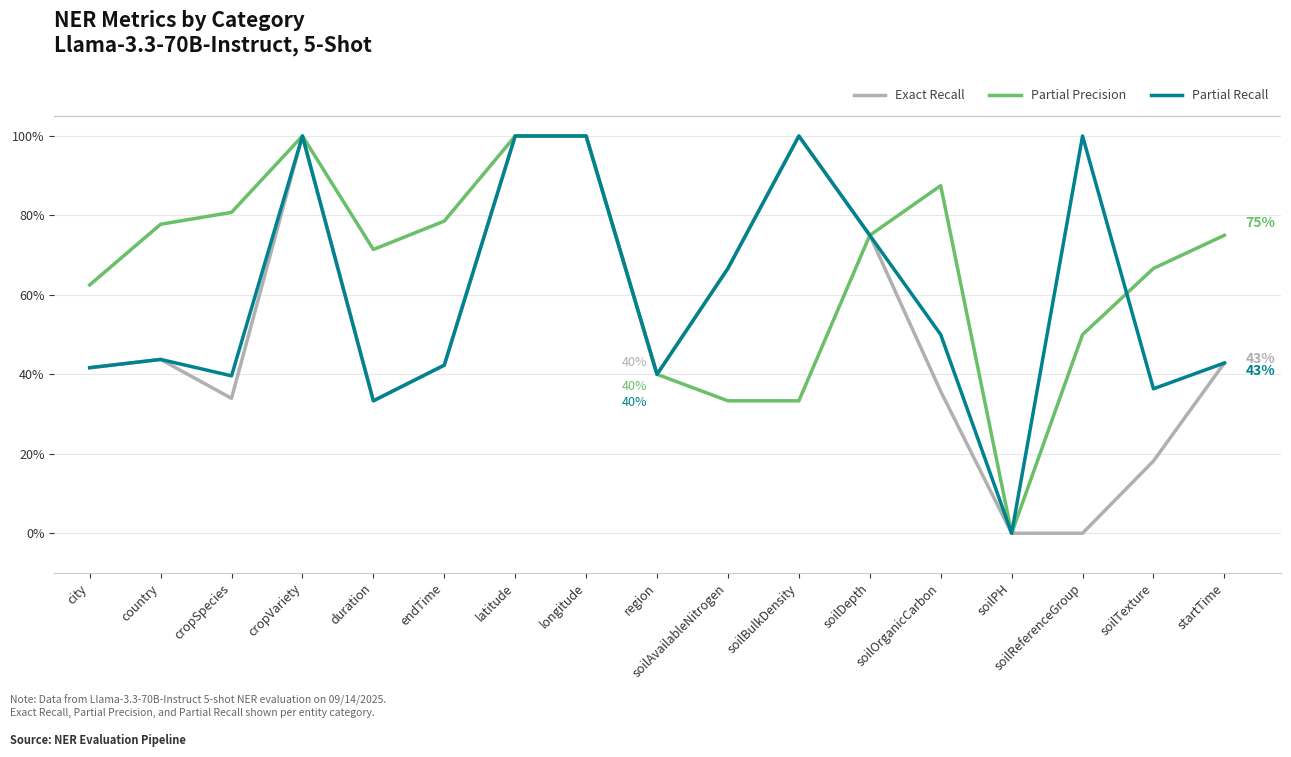

What are all the series names shown in the legend?

Exact Recall, Partial Precision, Partial Recall